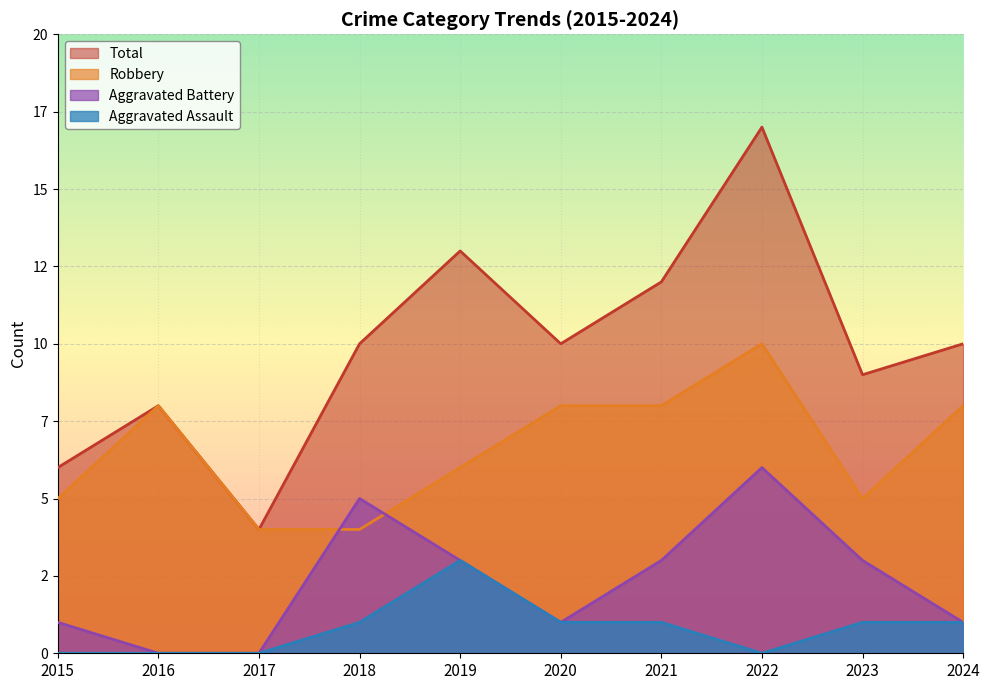

How many lines are shown in the chart?

4